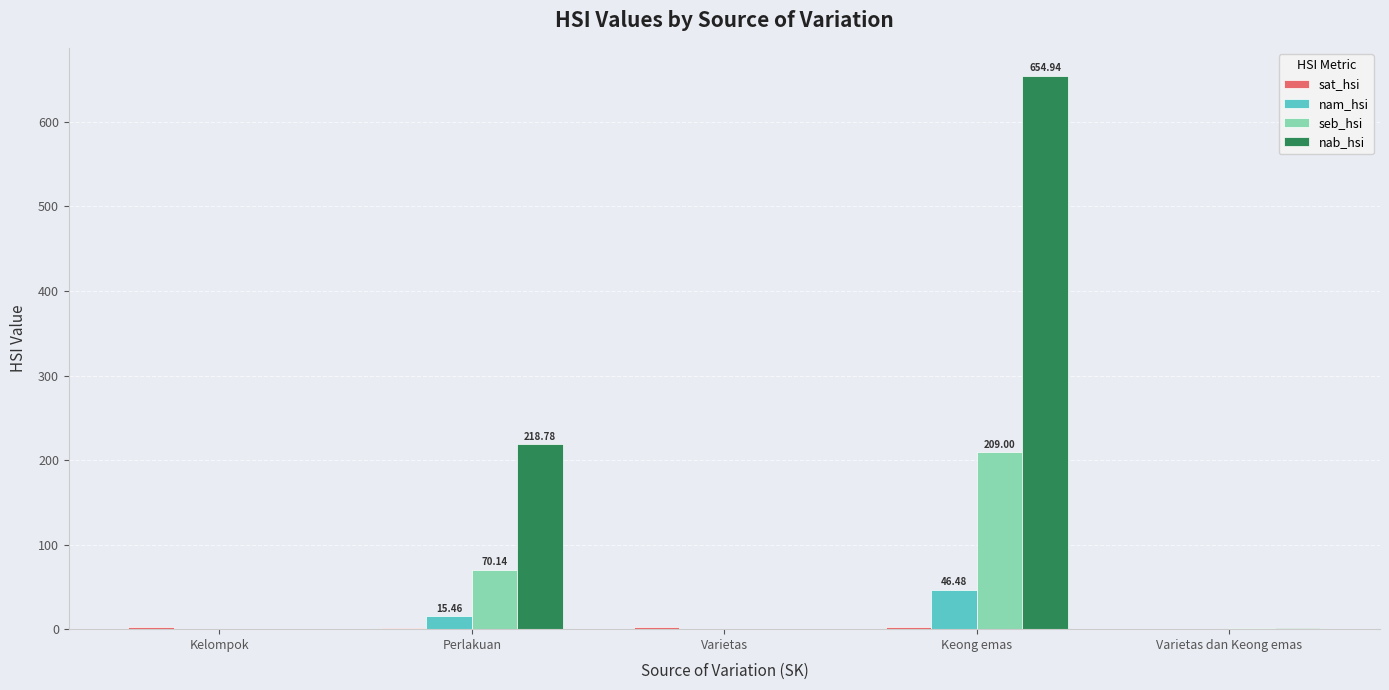

Between Kelompok and Keong emas, which series saw the biggest shift?

nab_hsi